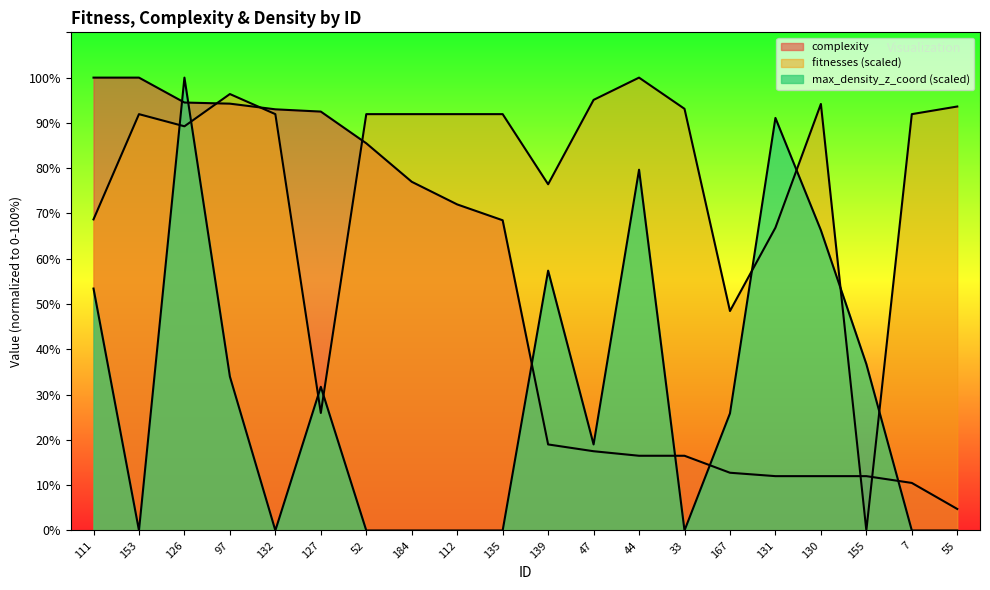

Reading left to right, transcribe all the data shown in this chart.

complexity: 111=100.0	153=100.0	126=94.5	97=94.2	132=93.0	127=92.5	52=85.5	184=77.0	112=72.0	135=68.5	139=19.0	47=17.5	44=16.5	33=16.5	167=12.8	131=12.0	130=12.0	155=12.0	7=10.5	55=4.8
fitnesses: 111=68.7	153=91.9	126=89.3	97=96.4	132=91.9	127=26.0	52=91.9	184=91.9	112=91.9	135=91.9	139=76.5	47=95.1	44=100.0	33=93.1	167=48.5	131=66.9	130=94.2	155=0.0	7=91.9	55=93.6
max_density_z_coord: 111=53.4	153=0.0	126=100.0	97=34.0	132=0.0	127=31.7	52=0.0	184=0.0	112=0.0	135=0.0	139=57.4	47=19.0	44=79.7	33=0.0	167=25.9	131=91.1	130=66.3	155=36.7	7=0.0	55=0.0